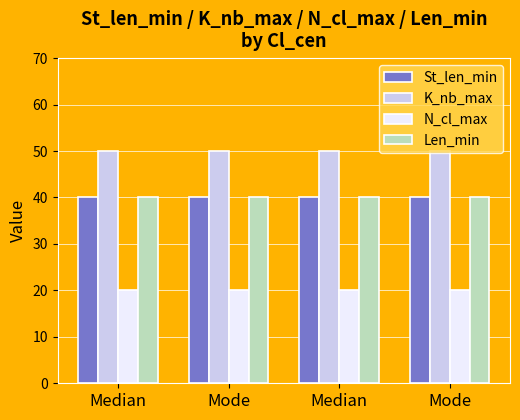

Reading right to left, transcribe all the data shown in this chart.

St_len_min: 40	40	40	40
K_nb_max: 50	50	50	50
N_cl_max: 20	20	20	20
Len_min: 40	40	40	40